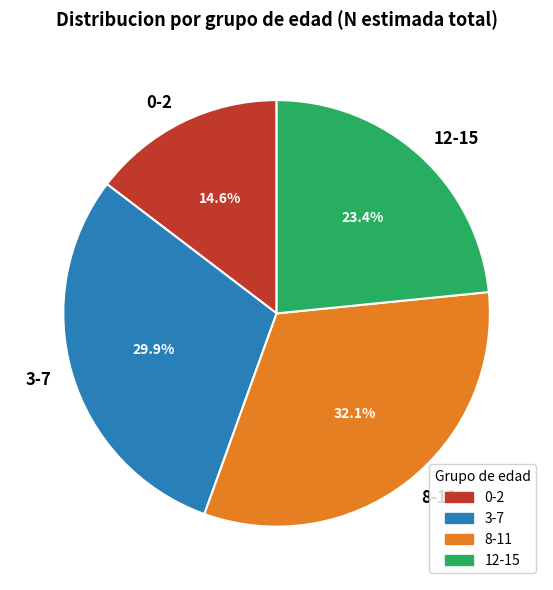

To the nearest percent, what portion does 8-11 represent?

32%